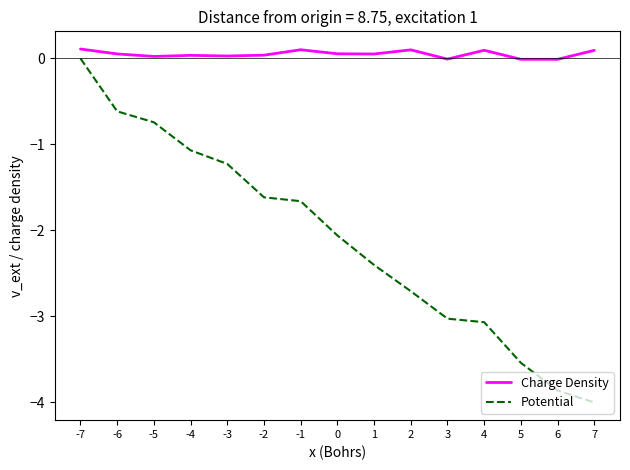

Which series changed the most between -1 and 5?

Potential